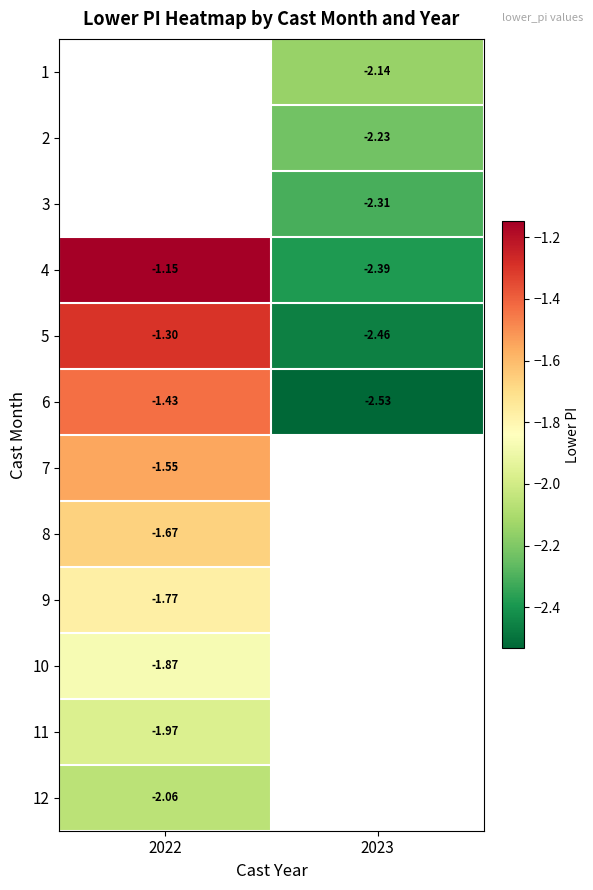

How many series are shown in this chart?

12